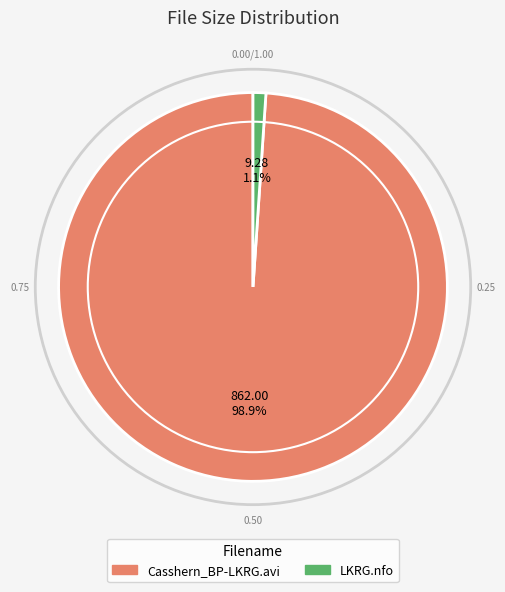

Do Casshern_BP-LKRG.avi and LKRG.nfo together represent more than half of the pie?

Yes